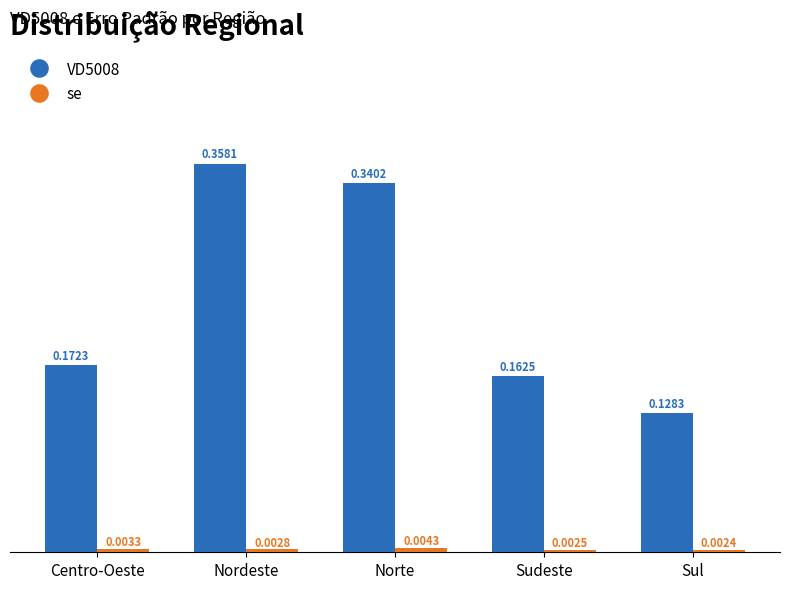

What is the sum of the VD5008 values at Norte and Nordeste?

0.7